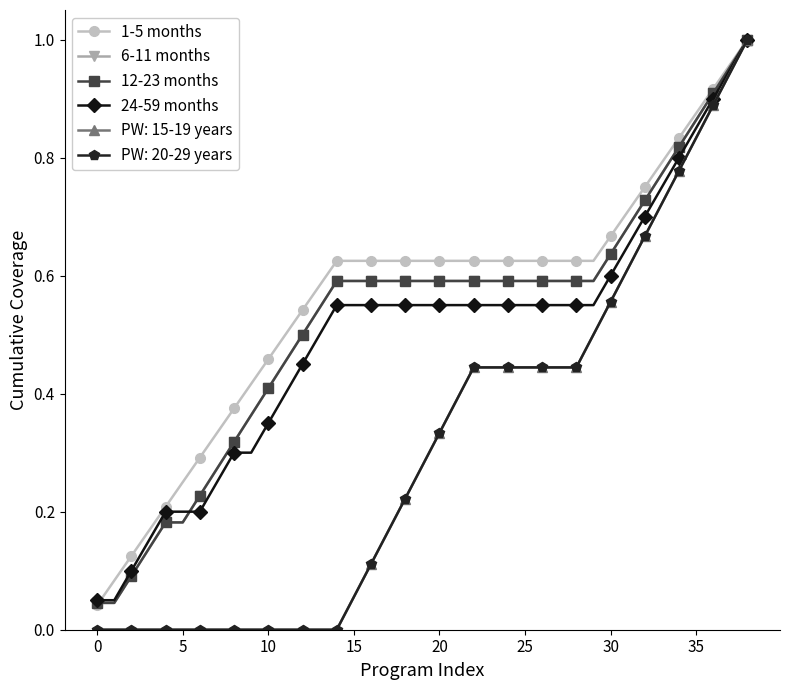

How many lines are shown in the chart?

6